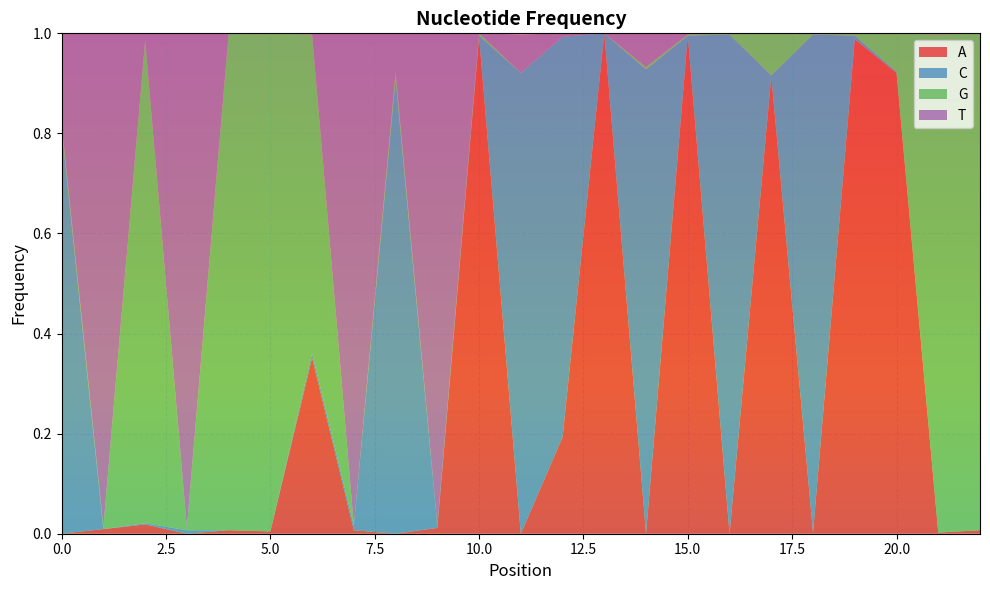

Reading left to right, what are all the values shown in this chart?

A: 0.0	0.0	0.0	0.0	0.0	0.0	0.4	0.0	0.0	0.0	1.0	0.0	0.2	1.0	0.0	1.0	0.0	0.9	0.0	1.0	0.9	0.0	0.0
C: 0.8	0.0	0.0	0.0	0.0	0.0	0.0	0.0	0.9	0.0	0.0	0.9	0.8	0.0	0.9	0.0	1.0	0.0	1.0	0.0	0.0	0.0	0.0
G: 0.0	0.0	1.0	0.0	1.0	1.0	0.6	0.0	0.0	0.0	0.0	0.0	0.0	0.0	0.0	0.0	0.0	0.1	0.0	0.0	0.1	1.0	1.0
T: 0.2	1.0	0.0	1.0	0.0	0.0	0.0	1.0	0.1	1.0	0.0	0.1	0.0	0.0	0.1	0.0	0.0	0.0	0.0	0.0	0.0	0.0	0.0